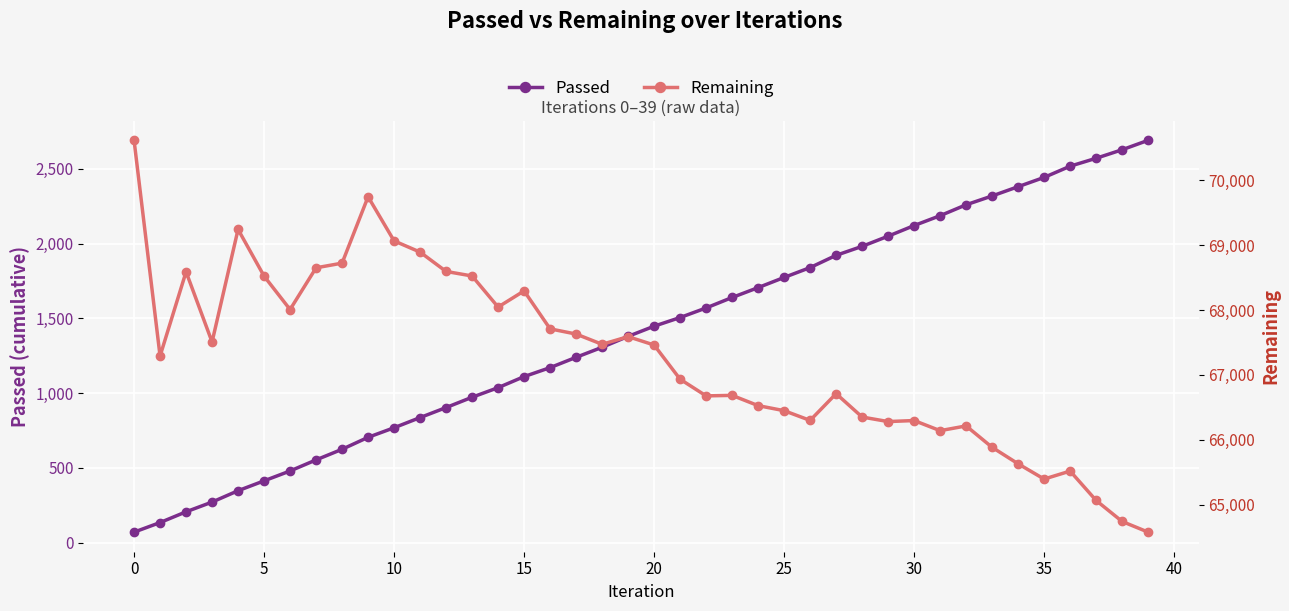

The value of Passed at 5 is 413. True or false?

True